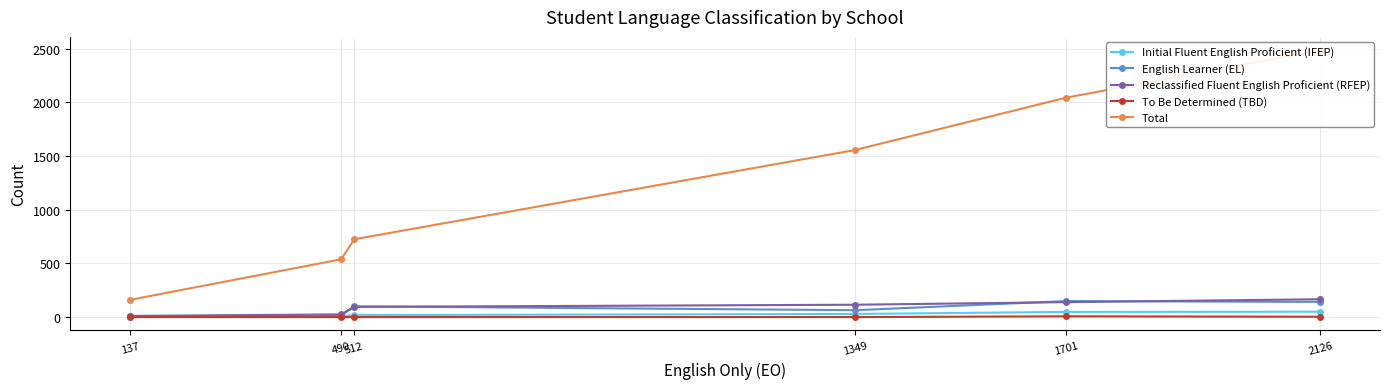

List the labels in order of To Be Determined (TBD) value, largest first.

1701, 2126, 137, 490, 512, 1349